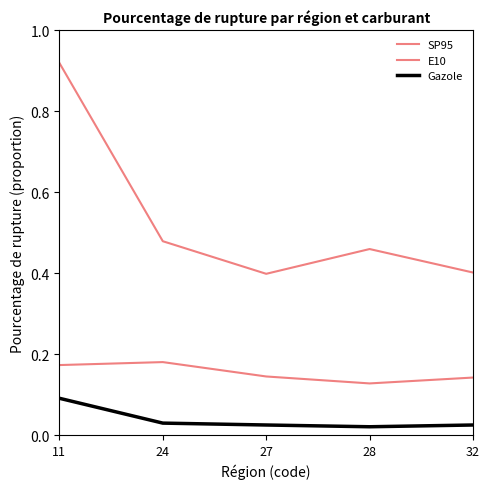

How many interior local peaks does the E10 series have?

1